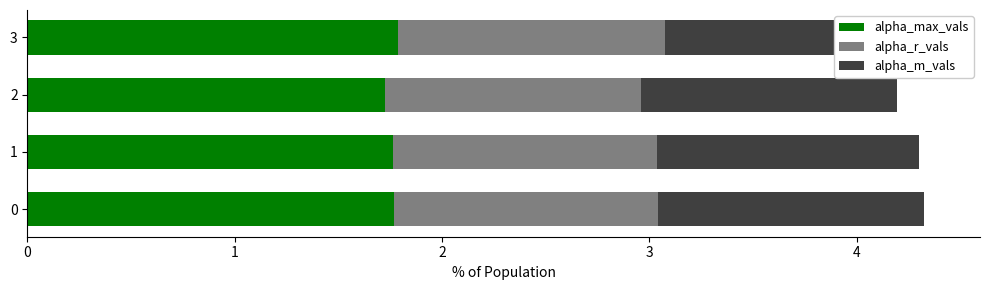

Which category has the lowest value in the alpha_m_vals series?

2